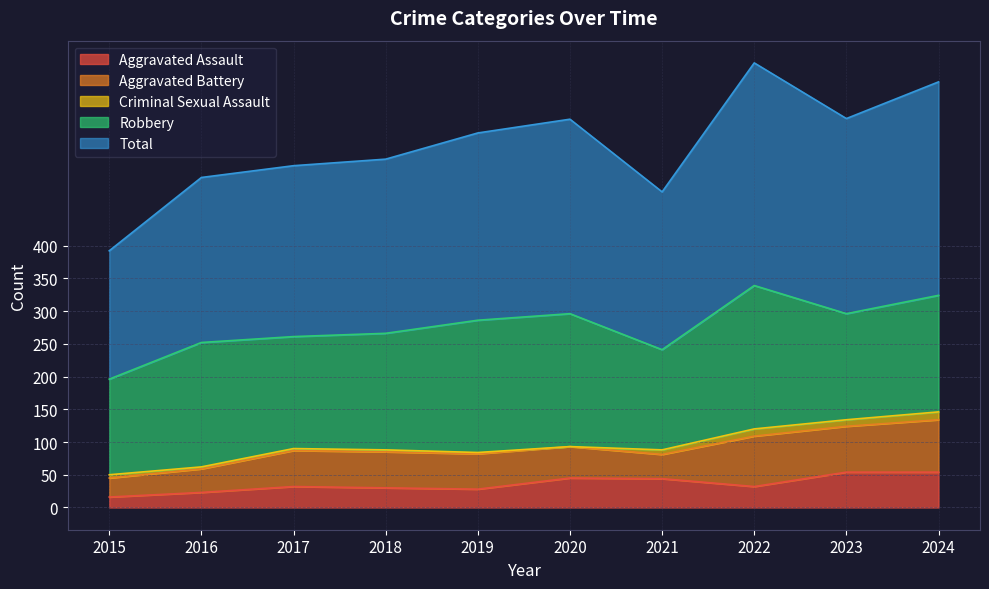

What is the sum of the Robbery values at 2017 and 2024?

349